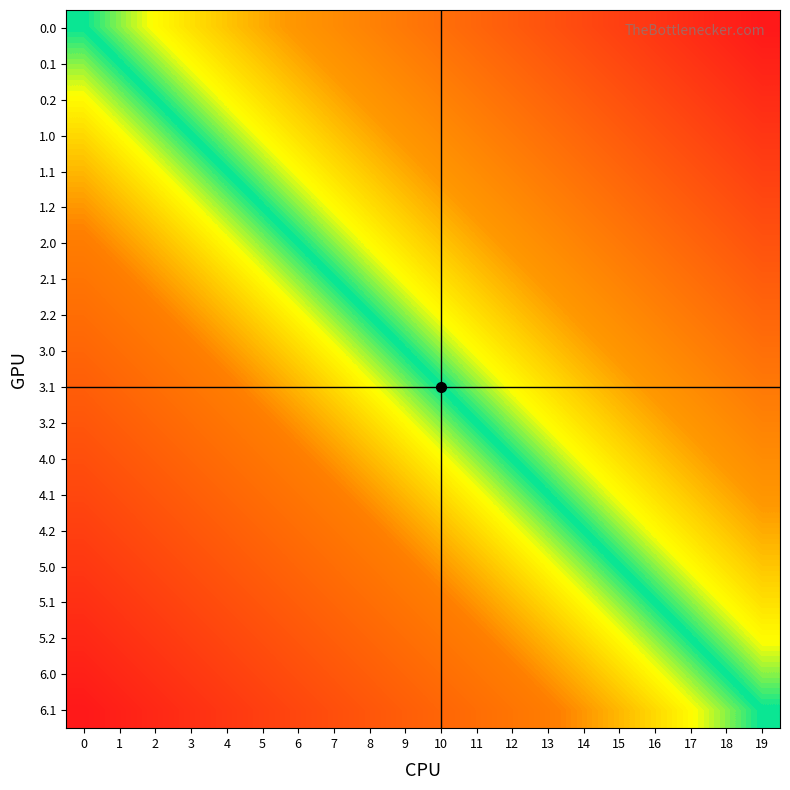

Rank the series by their maximum value, from lowest to highest.

0.0, 0.1, 0.2, 1.0, 1.1, 1.2, 2.0, 2.1, 2.2, 3.0, 3.1, 3.2, 4.0, 4.1, 4.2, 5.0, 5.1, 5.2, 6.0, 6.1